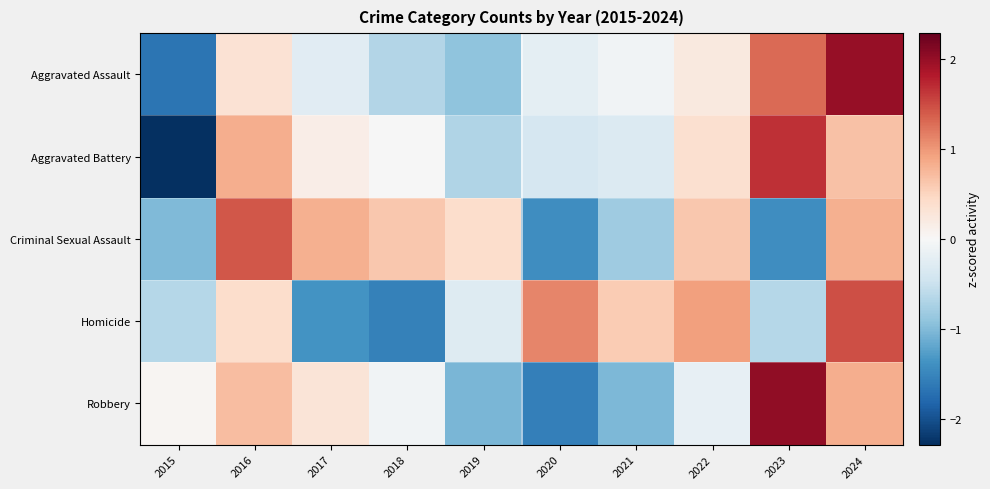

What is the minimum value shown in the chart?

-2.3